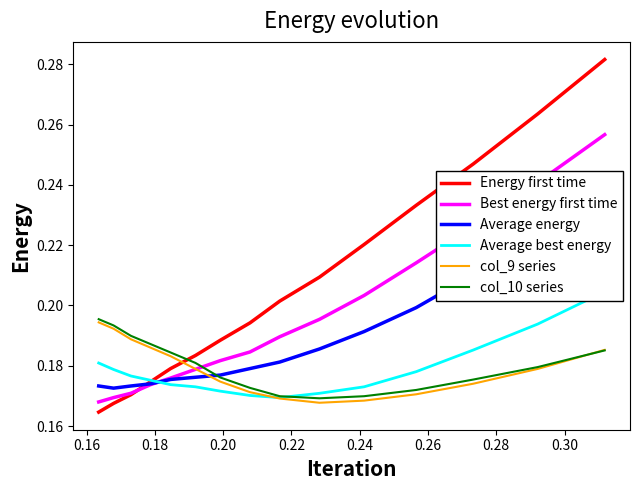

How many lines are shown in the chart?

6